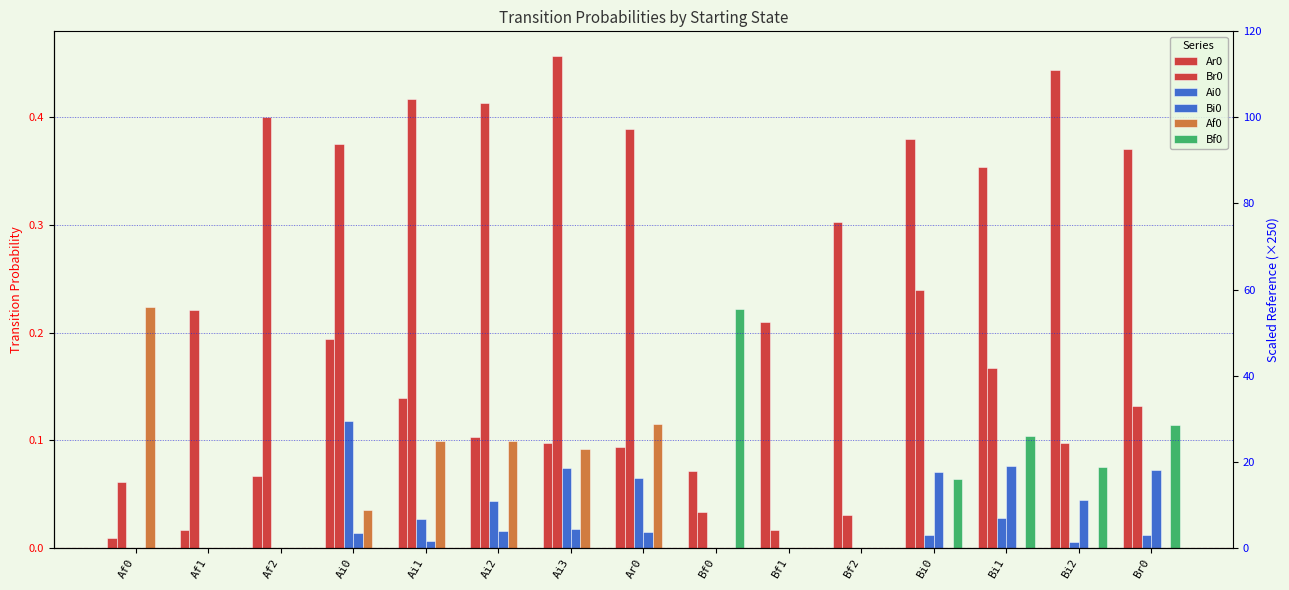

How many groups of bars are there?

15